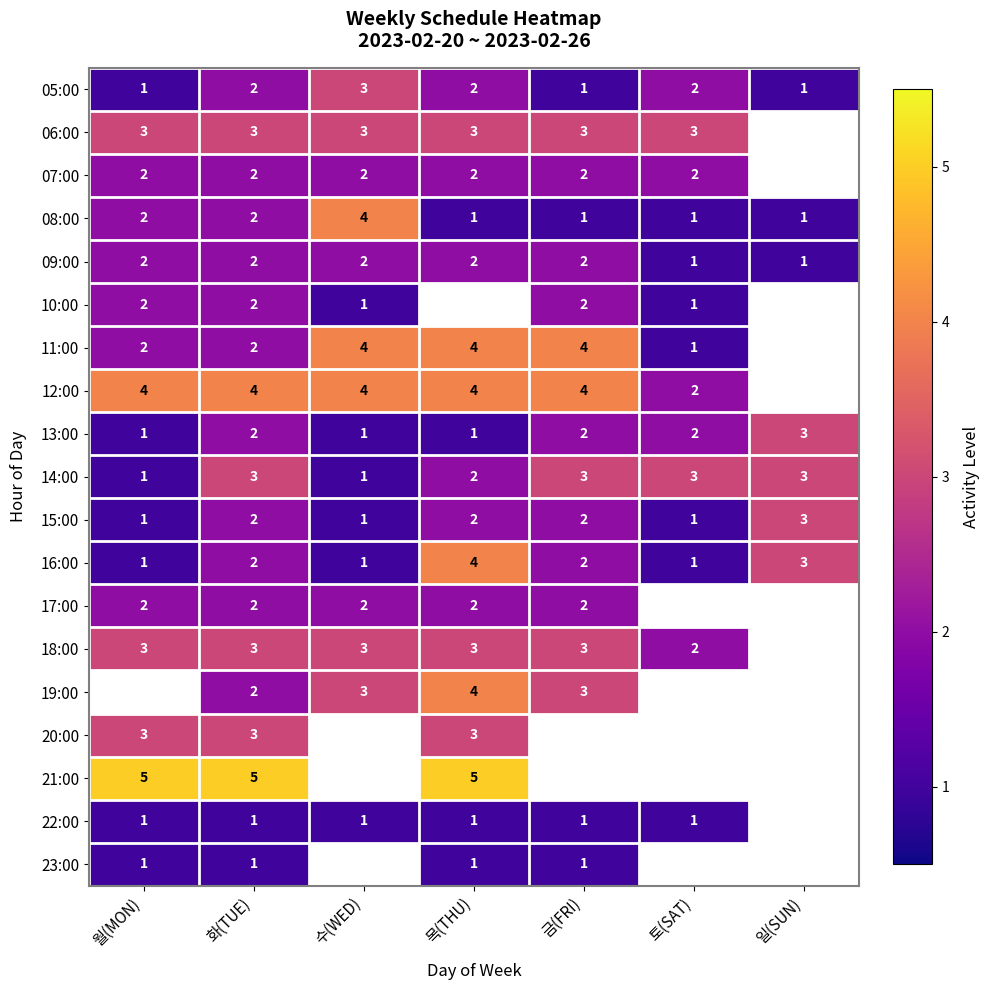

What is the difference between the 11:00 values at 금(FRI) and 토(SAT)?

3